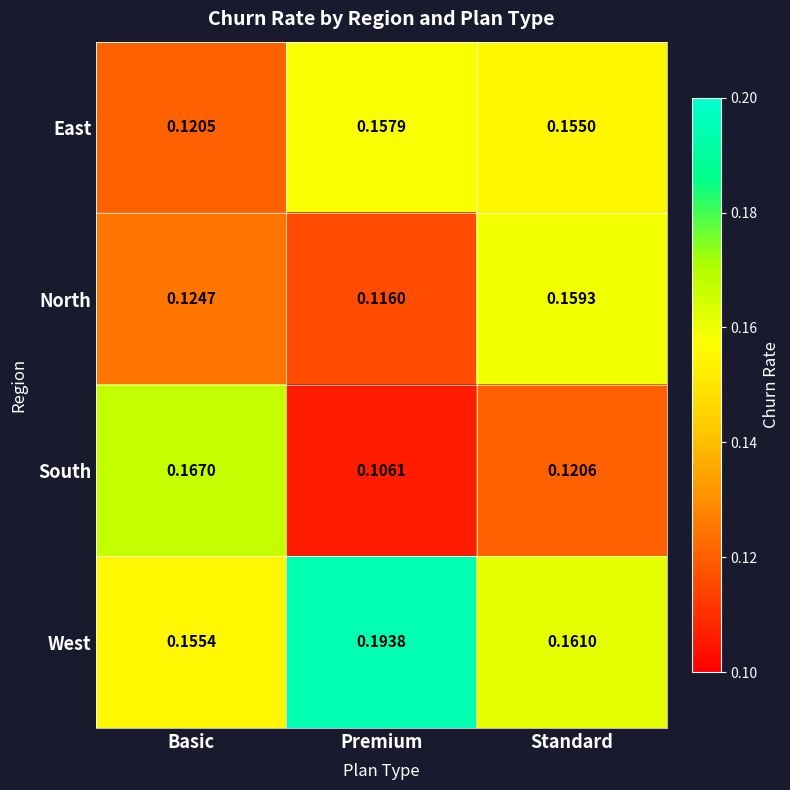

Is the value of West at Basic greater than the value of East at Basic?

Yes